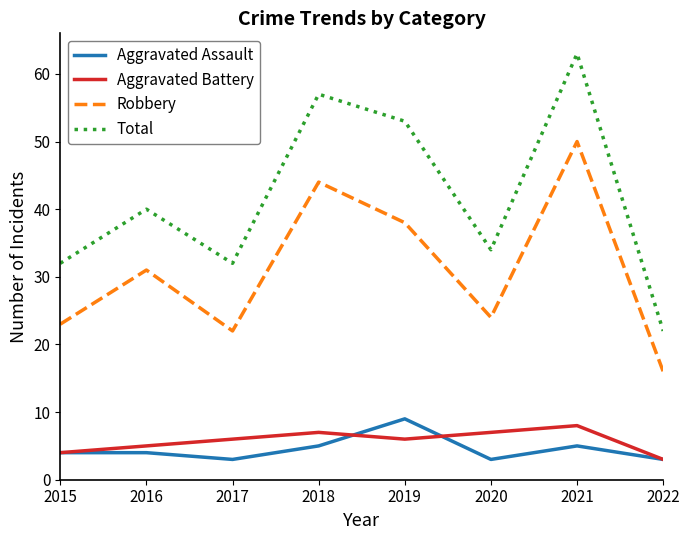

True or false: Total and Aggravated Battery intersect in this chart.

False